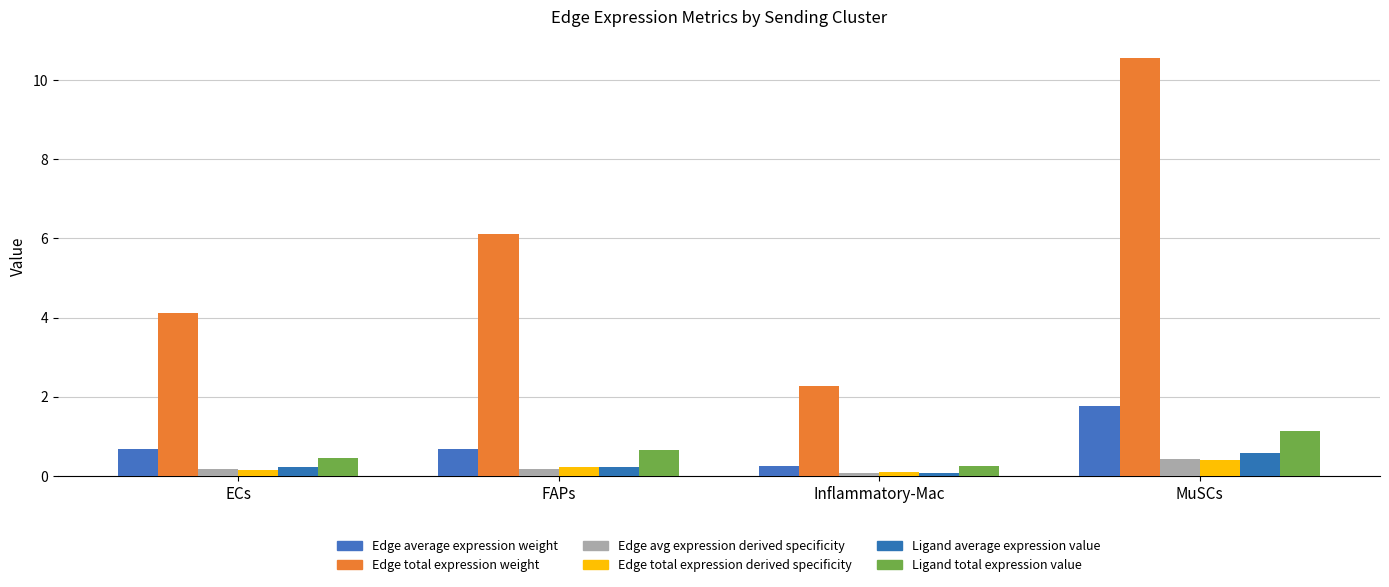

Which series has the largest range (max minus min)?

Edge total expression weight